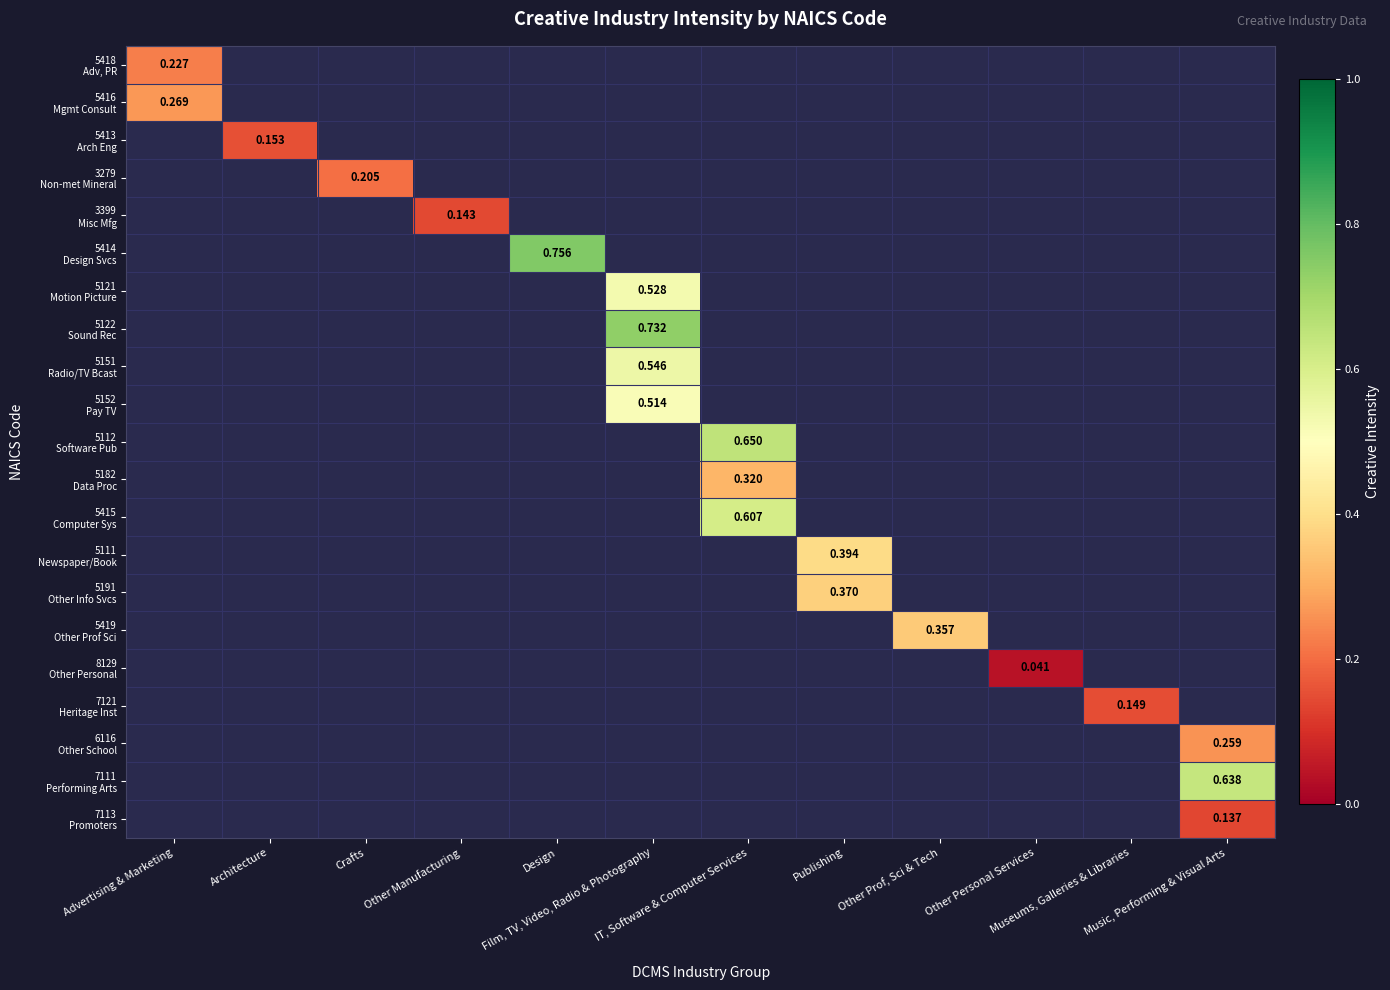

At which category does the chart reach its peak across all series?

Design